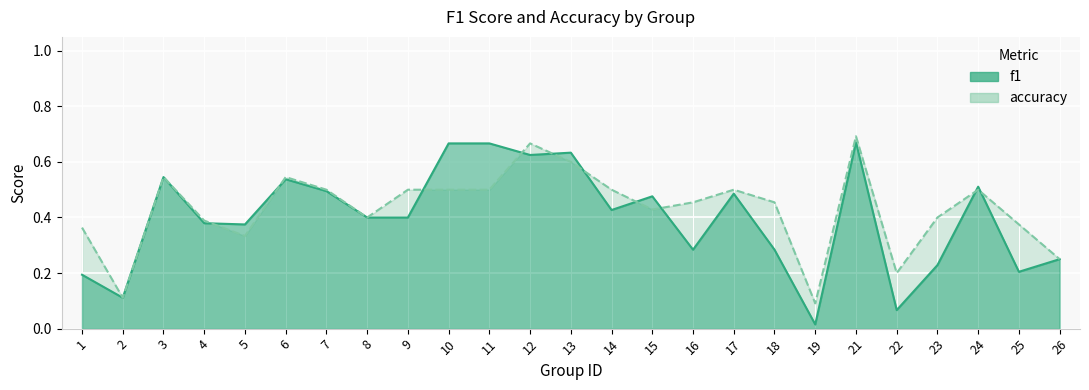

Count the accuracy values in the range 0 to 1.

25